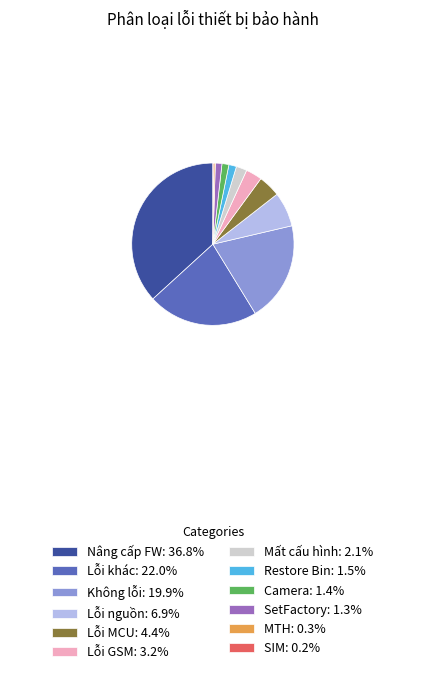

Does Restore Bin: 1.5% represent more than half of the total?

No